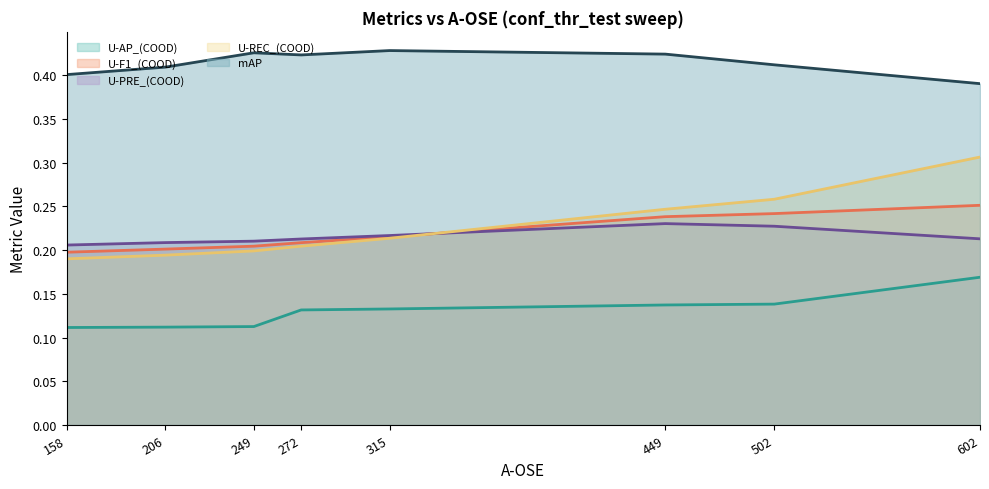

List the series in order of their peak value, highest first.

mAP (line), U-REC_(COOD) (line), U-F1_(COOD) (line), U-PRE_(COOD) (line), U-AP_(COOD) (line)